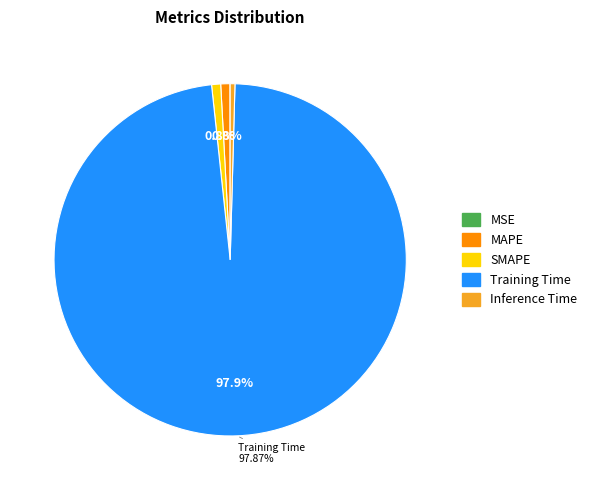

Combined, do Training Time and MAPE account for over 50%?

Yes